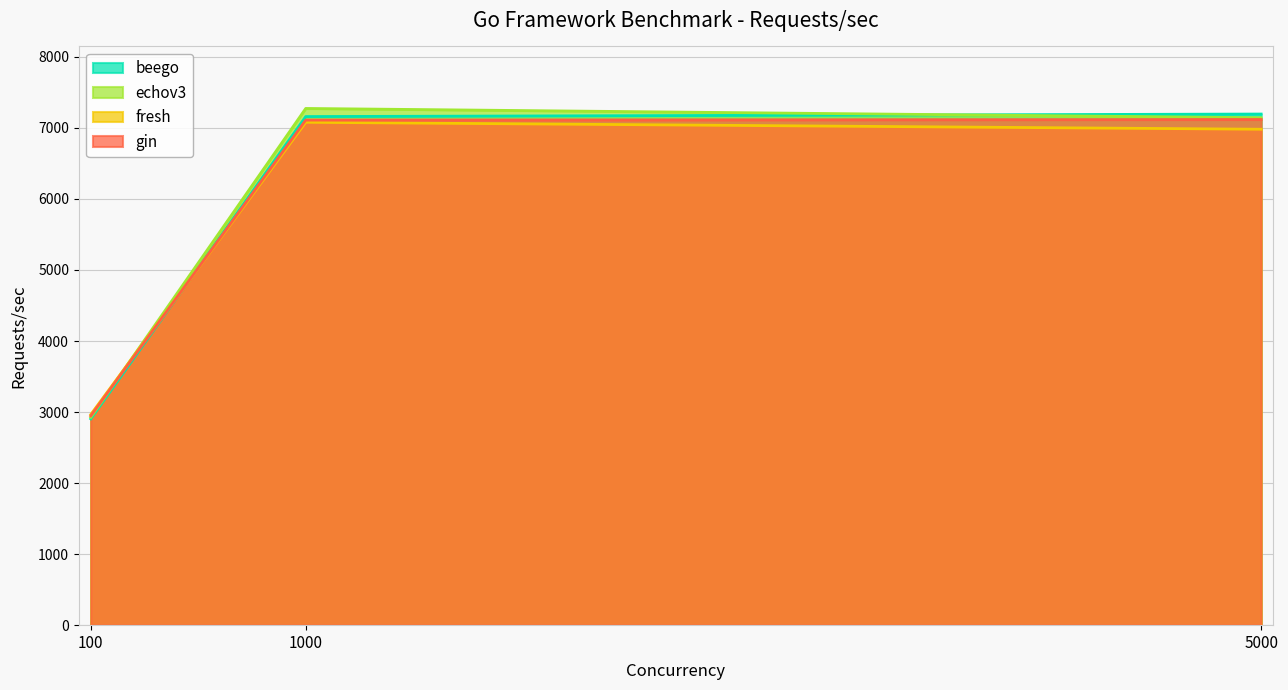

At which label does beego first exceed 7159?

1000